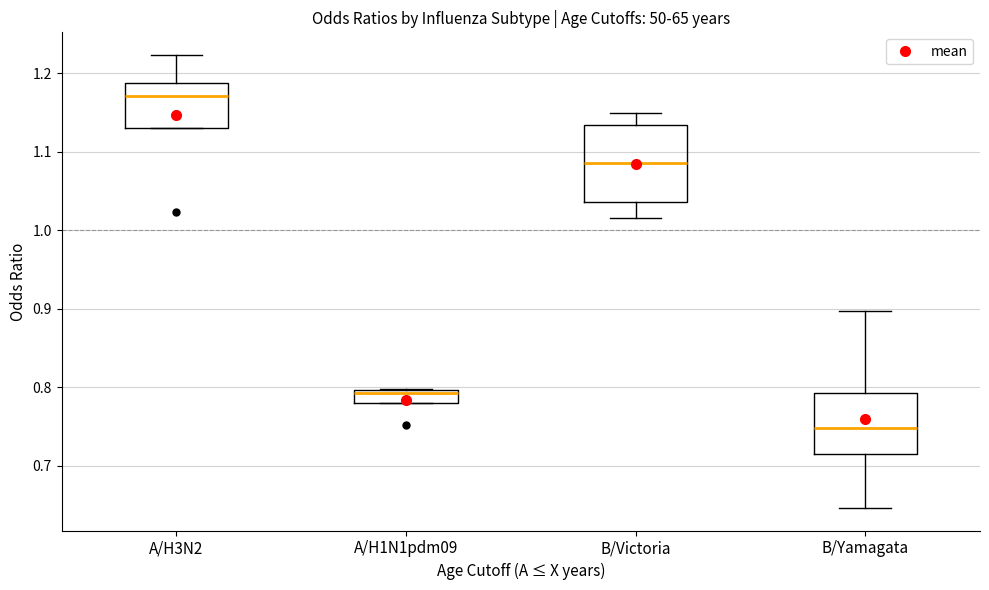

Which box is the tallest, from its lower edge to its upper edge?

B/Victoria